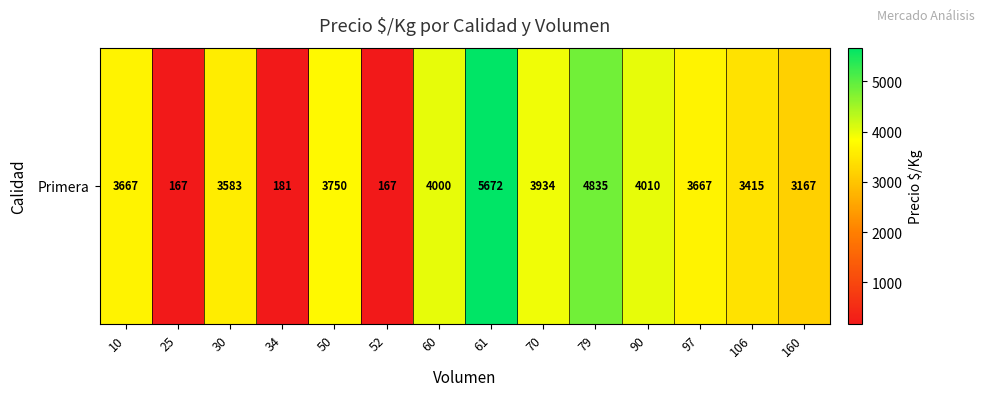

At which label is the value closest to 2919?

160